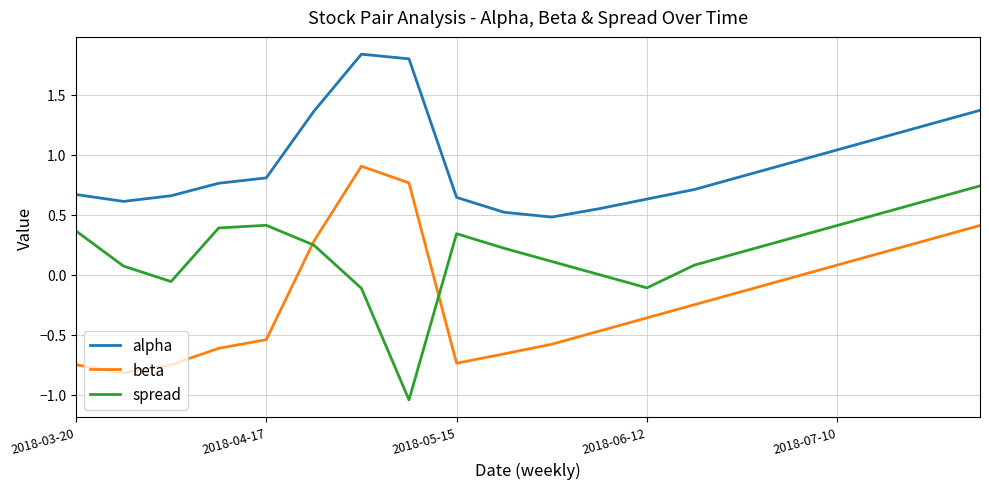

List the series in order of their peak value, highest first.

alpha, beta, spread